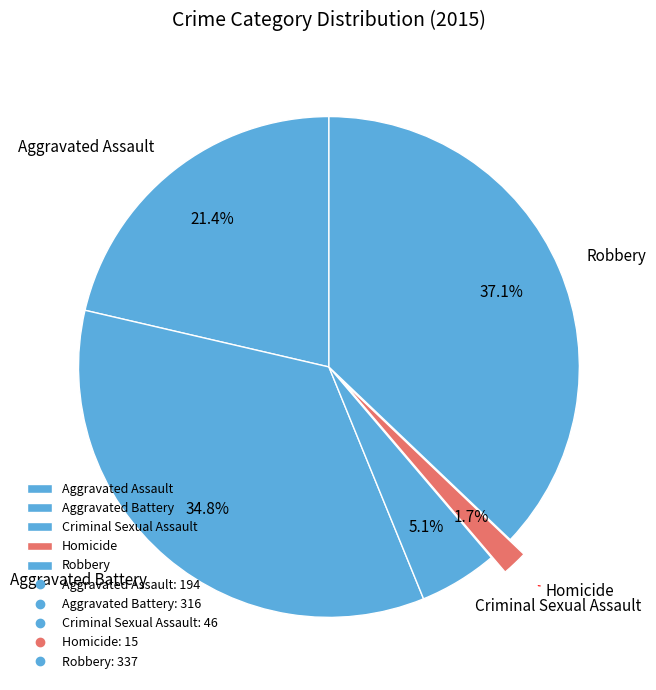

True or false: Robbery accounts for 28% of the total.

False